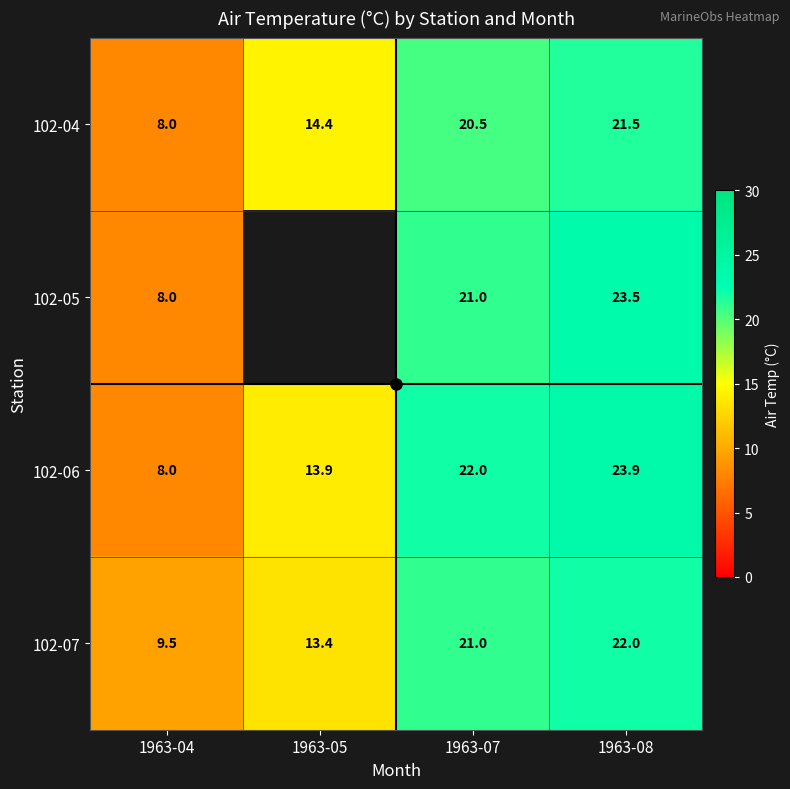

Rank the categories by 102-07 value from lowest to highest.

1963-04, 1963-05, 1963-07, 1963-08